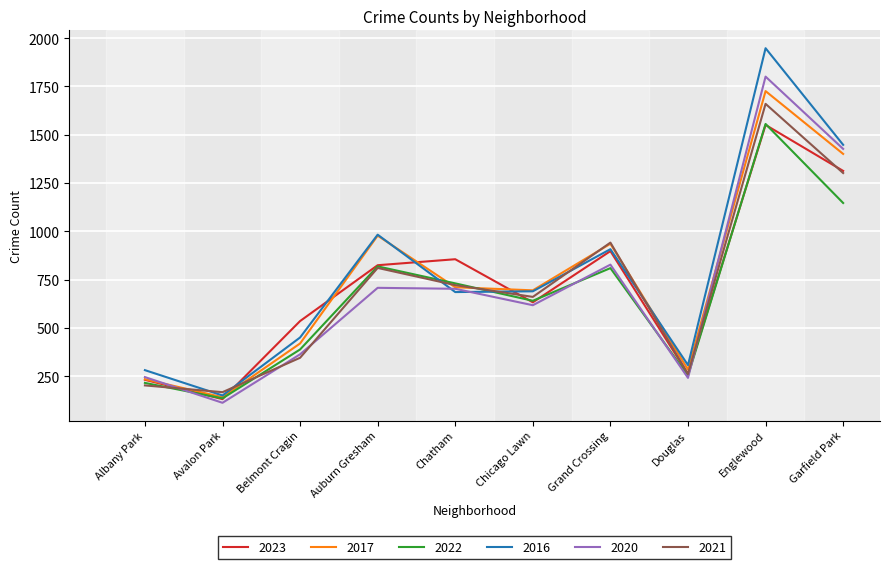

What is the maximum value shown in the chart?

1948